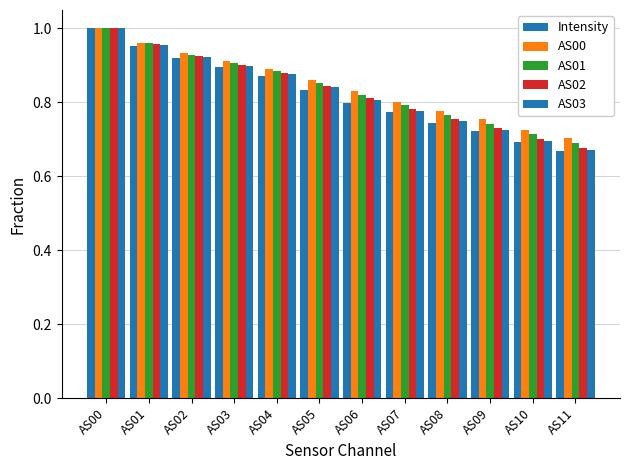

Reading left to right, extract all data points from this chart.

Intensity: 1.0	1.0	0.9	0.9	0.9	0.8	0.8	0.8	0.7	0.7	0.7	0.7
AS00: 1.0	1.0	0.9	0.9	0.9	0.9	0.8	0.8	0.8	0.8	0.7	0.7
AS01: 1.0	1.0	0.9	0.9	0.9	0.9	0.8	0.8	0.8	0.7	0.7	0.7
AS02: 1.0	1.0	0.9	0.9	0.9	0.8	0.8	0.8	0.8	0.7	0.7	0.7
AS03: 1.0	1.0	0.9	0.9	0.9	0.8	0.8	0.8	0.8	0.7	0.7	0.7